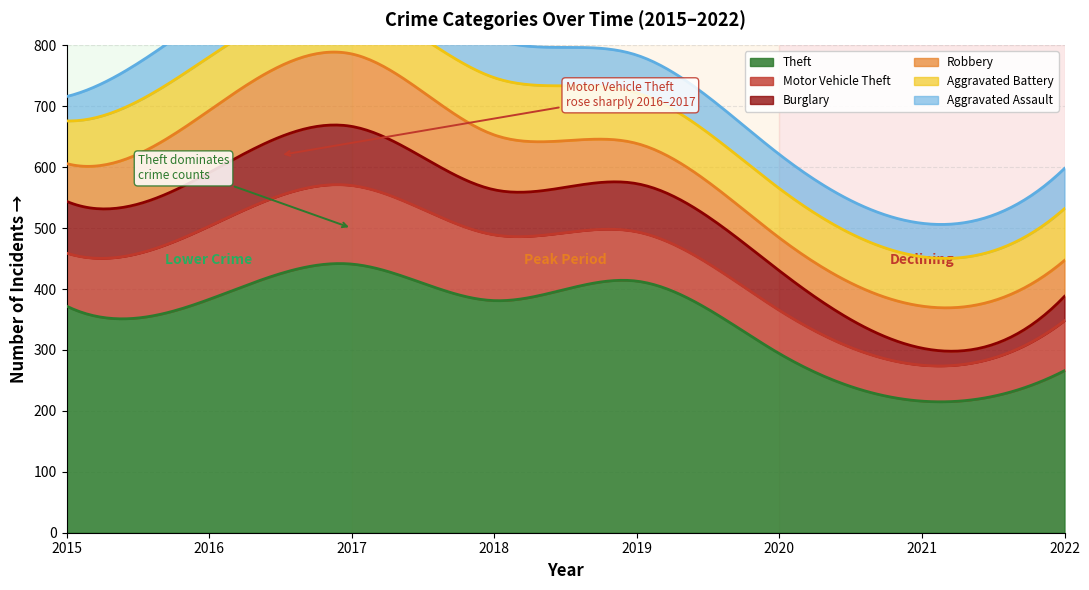

Reading left to right, extract all data points from this chart.

Theft: 2015=372	2016=383	2017=441	2018=381	2019=413	2020=294	2021=216	2022=266
Motor Vehicle Theft: 2015=87	2016=120	2017=129	2018=108	2019=81	2020=71	2021=59	2022=82
Burglary: 2015=85	2016=88	2017=97	2018=74	2019=79	2020=65	2021=28	2022=40
Robbery: 2015=62	2016=102	2017=119	2018=90	2019=66	2020=54	2021=69	2022=59
Aggravated Battery: 2015=70	2016=88	2017=81	2018=94	2019=83	2020=81	2021=81	2022=85
Aggravated Assault: 2015=40	2016=70	2017=65	2018=63	2019=62	2020=56	2021=55	2022=66